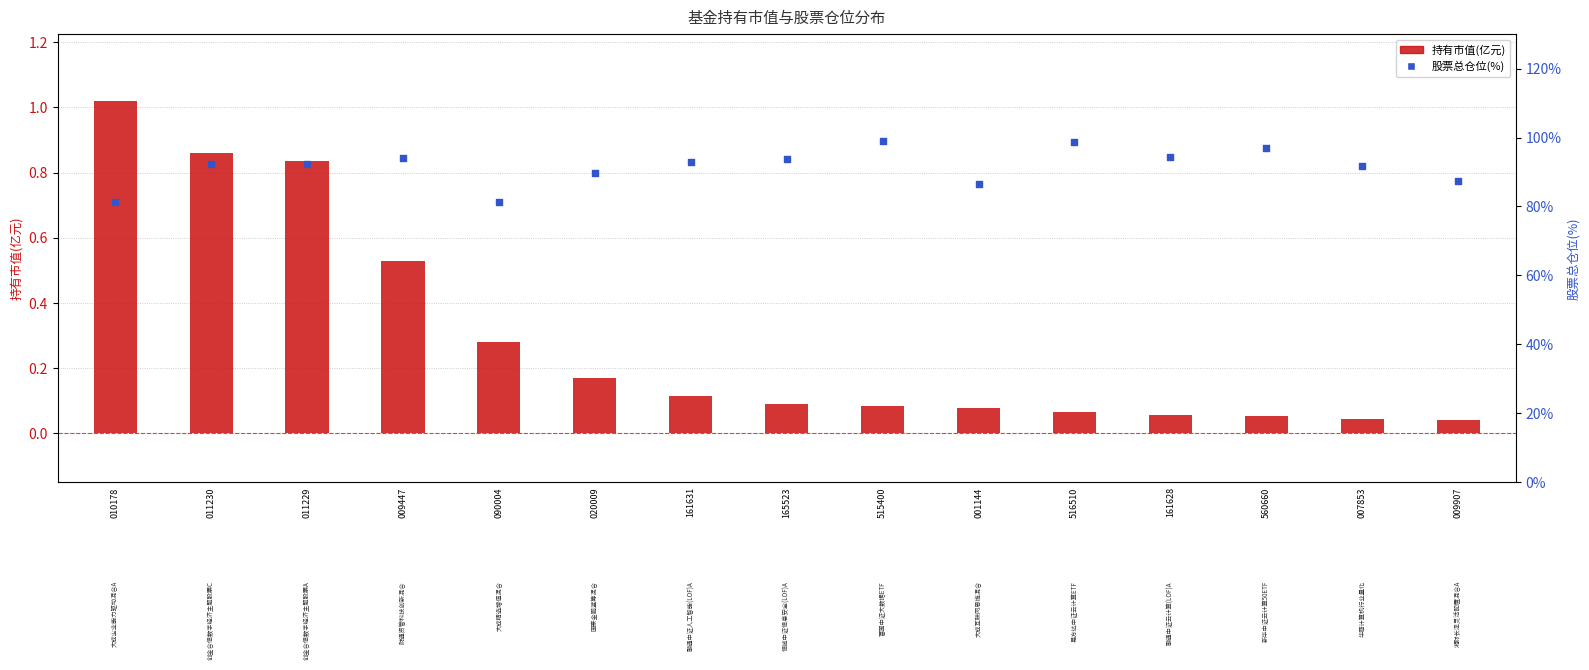

What is the total value across all series at 020009?

89.9